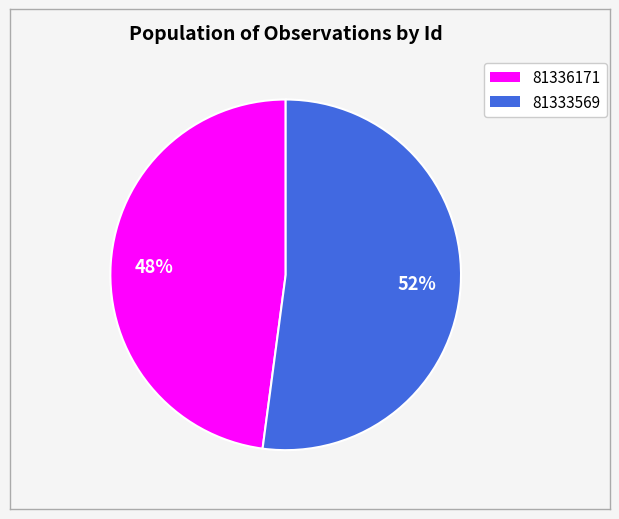

What percentage is the 81336171 slice, to the nearest percent?

48%